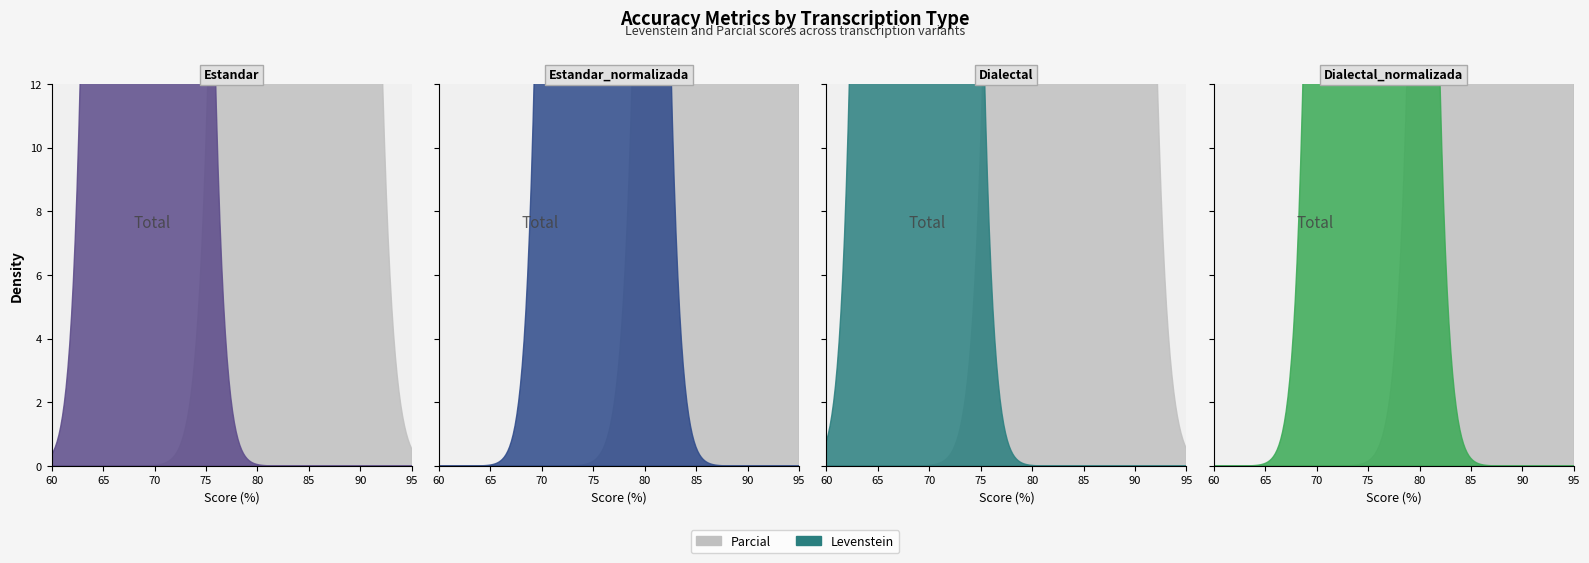

What is the sum of the Levenstein values at Dialectal_normalizada and Estandar?

144.7